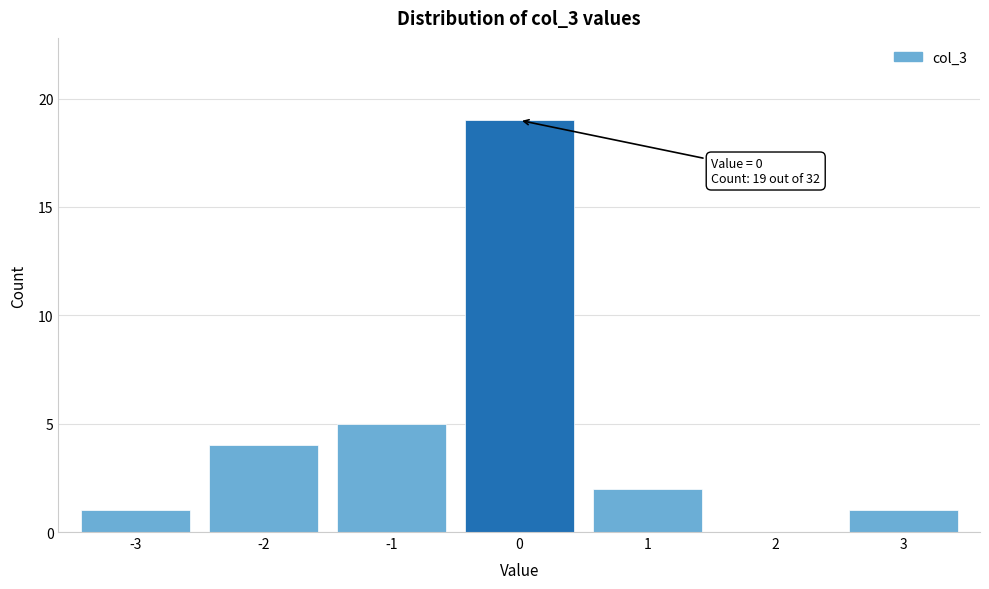

Reading right to left, extract all data points from this chart.

3=1	2=0	1=2	0=19	-1=5	-2=4	-3=1